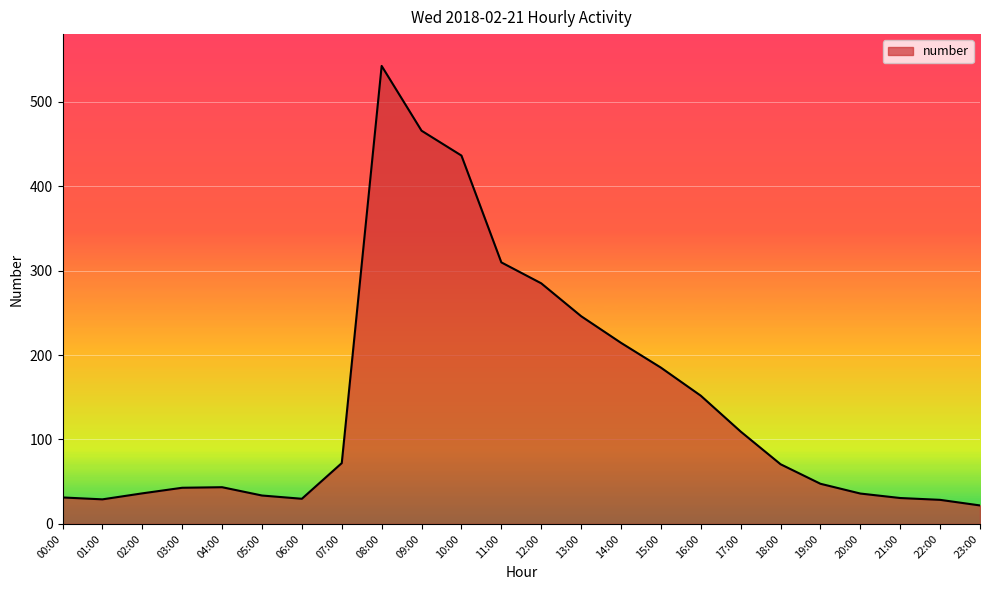

What is the difference between the maximum and minimum values?

520.4